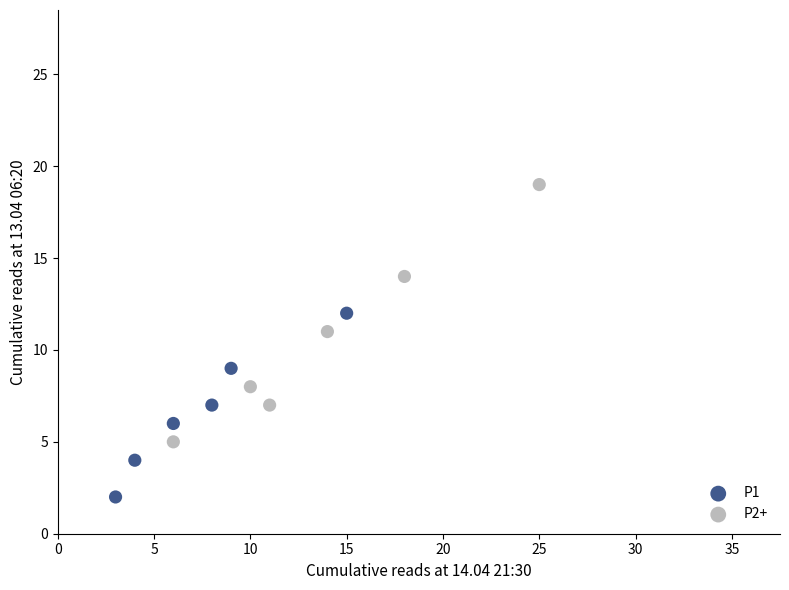

Which series reaches the maximum Y coordinate?

P2+